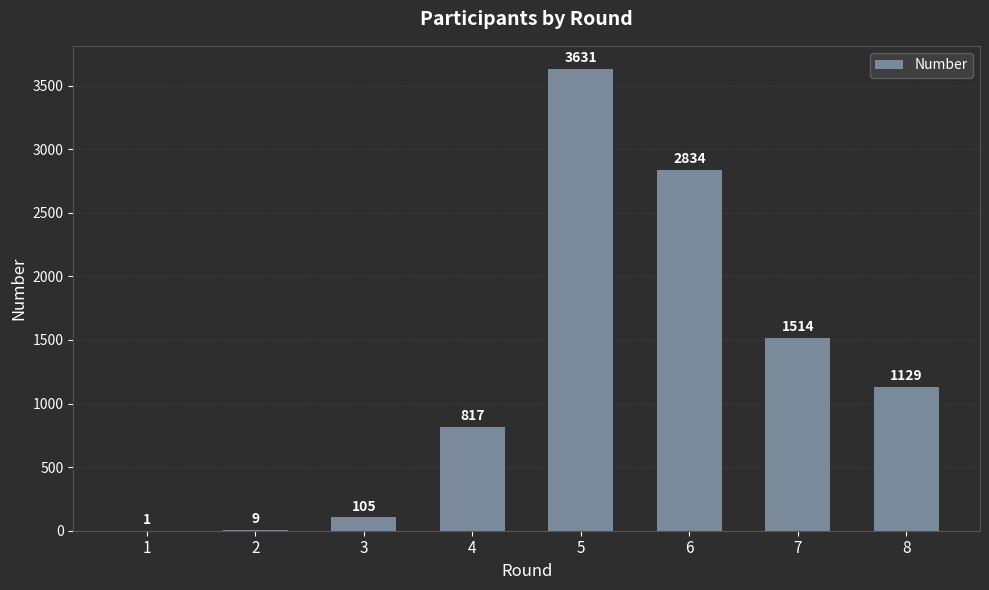

Where is the data nearest to the value 1816?

7